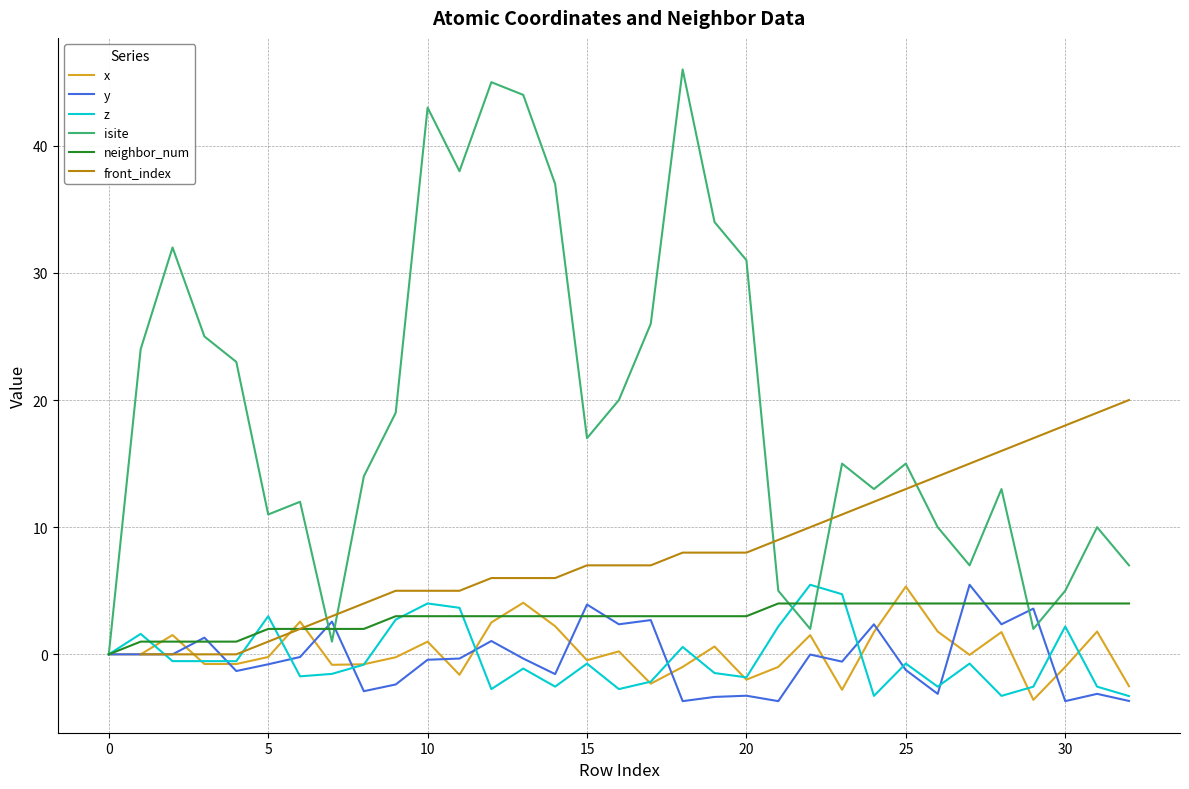

At which category is the sum across all series the highest?

13